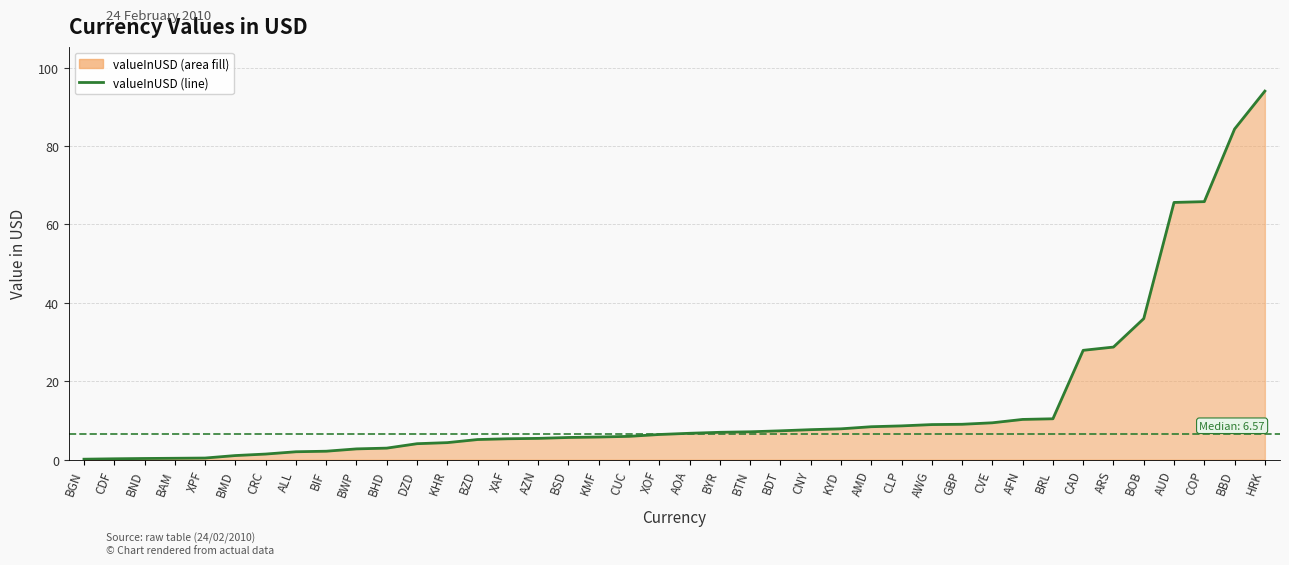

What is the difference between the values at AOA and BYR?

0.2